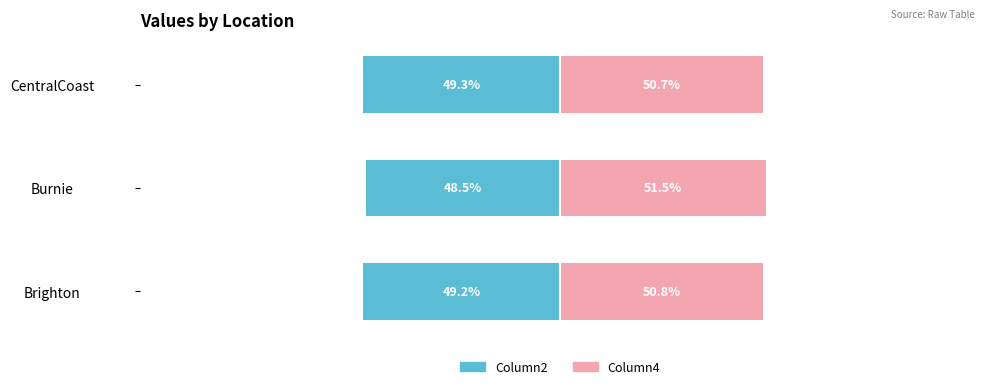

How many bars are there in total?

6